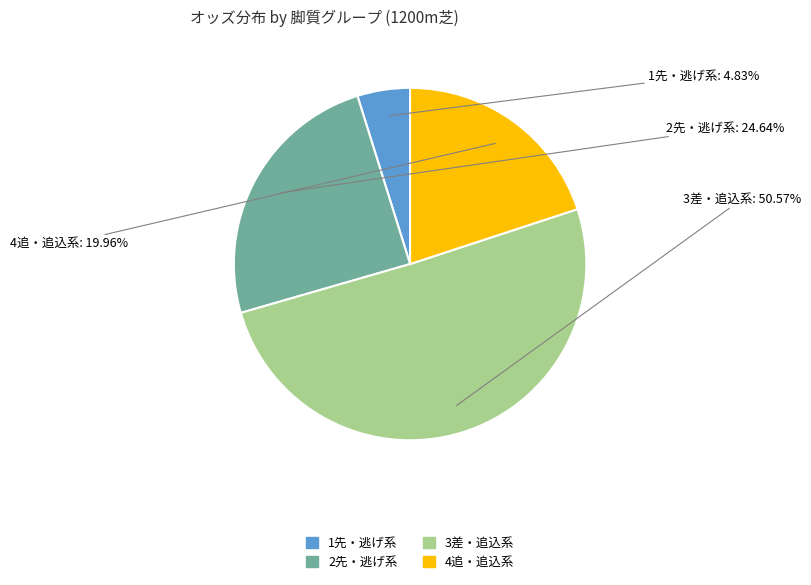

Is there a majority slice in this chart?

Yes